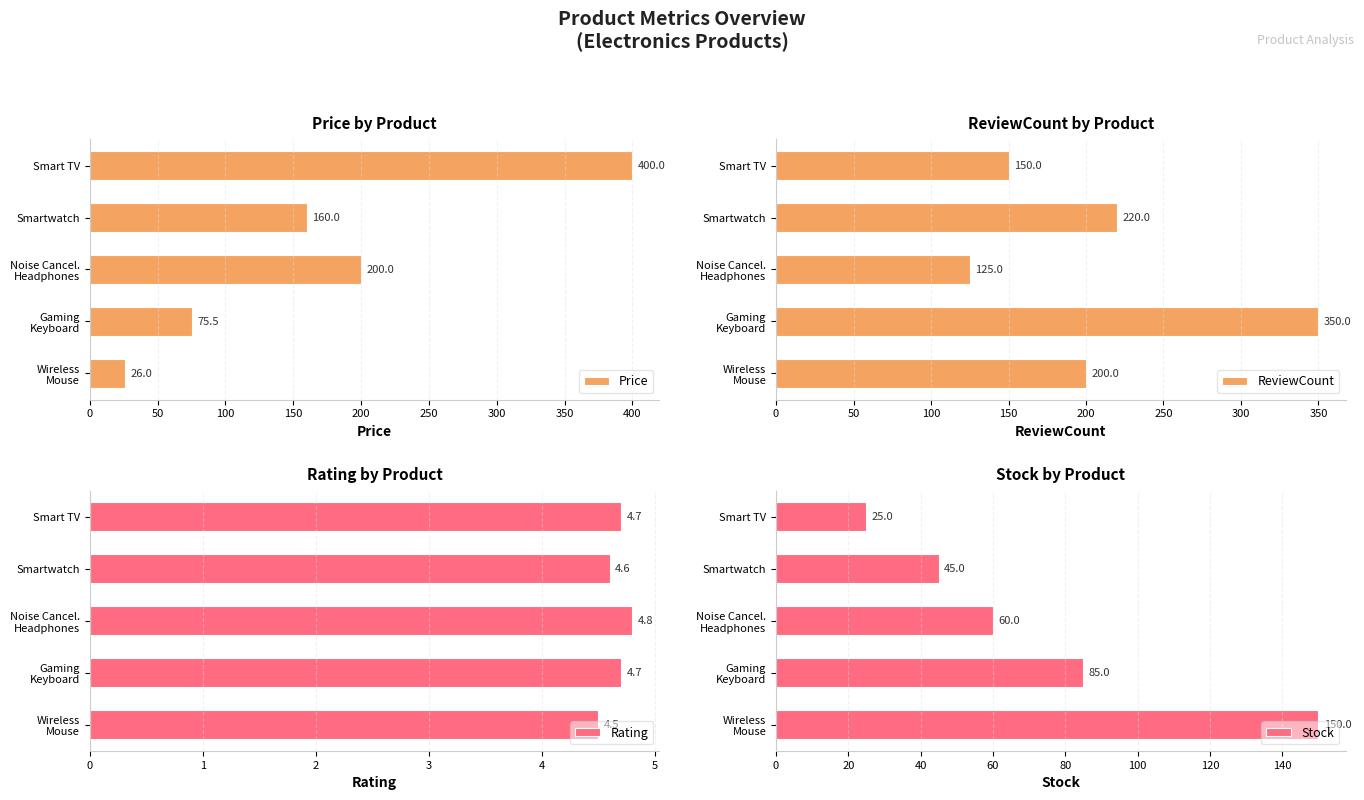

What is the minimum value for Price?

26.0